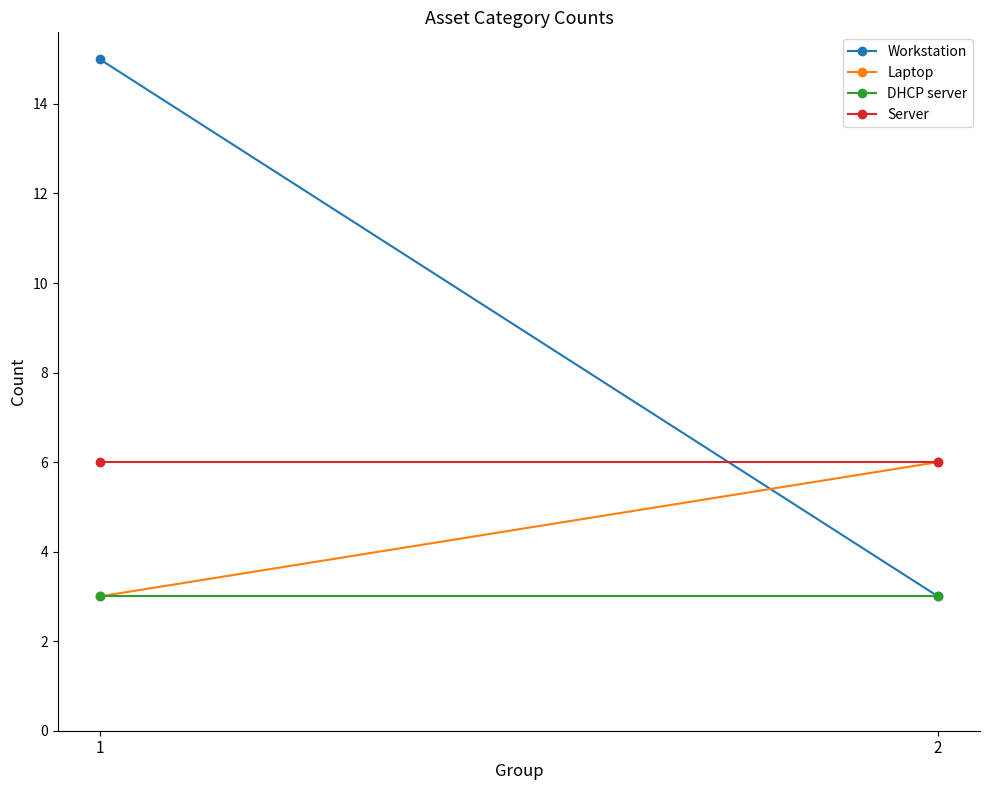

Reading left to right, extract all data points from this chart.

Workstation: 1=15	2=3
Laptop: 1=3	2=6
DHCP server: 1=3	2=3
Server: 1=6	2=6